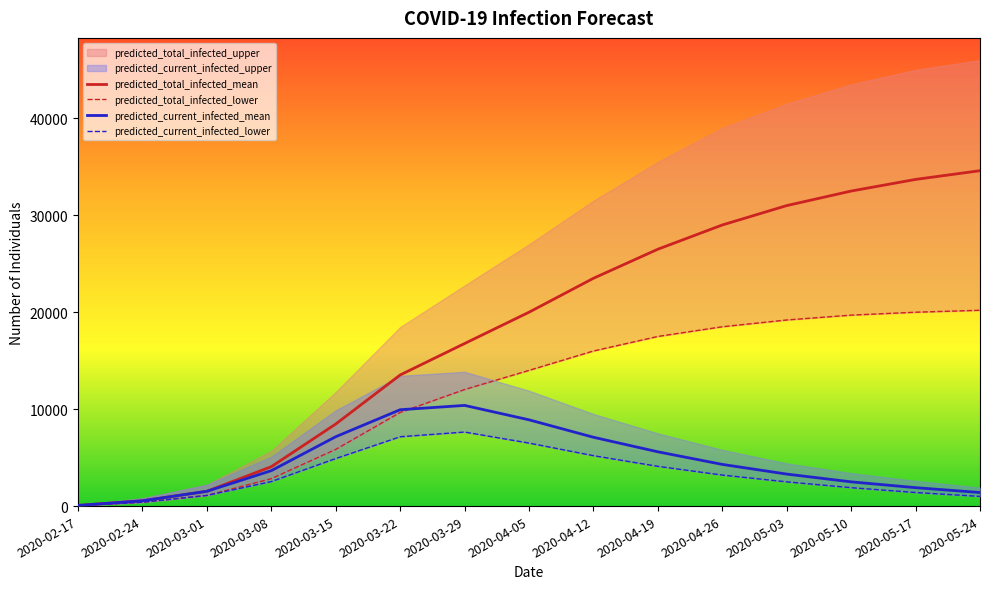

What is the total value across all series at 2020-02-17?

236